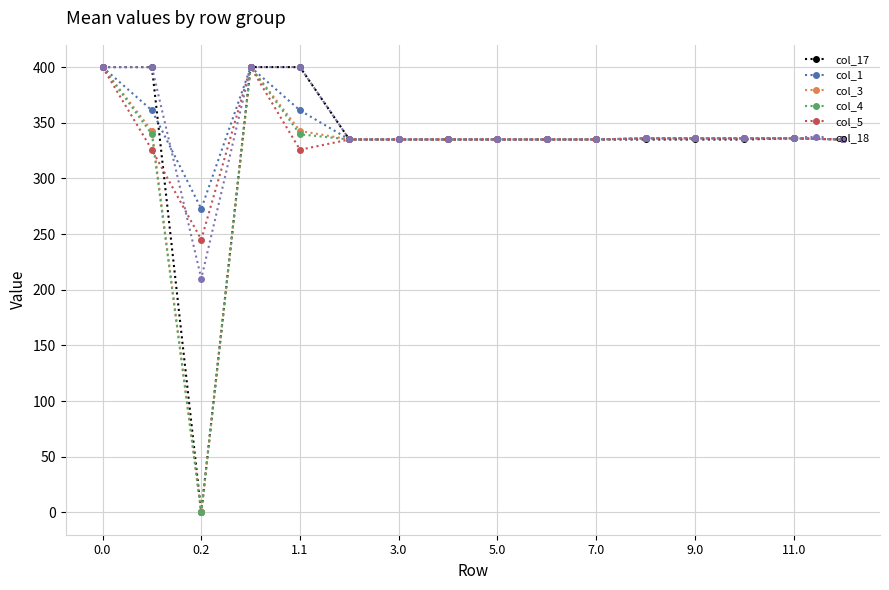

What is the value of the col_17 point at the 5th from the left?

400.0